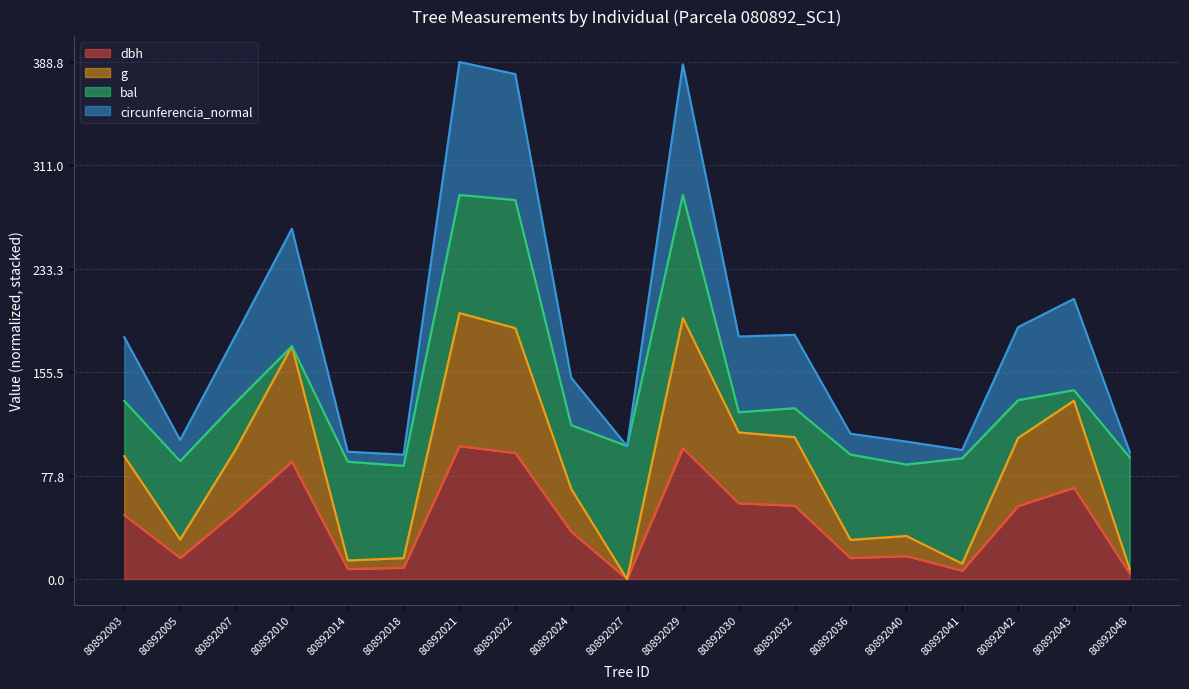

How many values in the dbh series exceed 48?

10